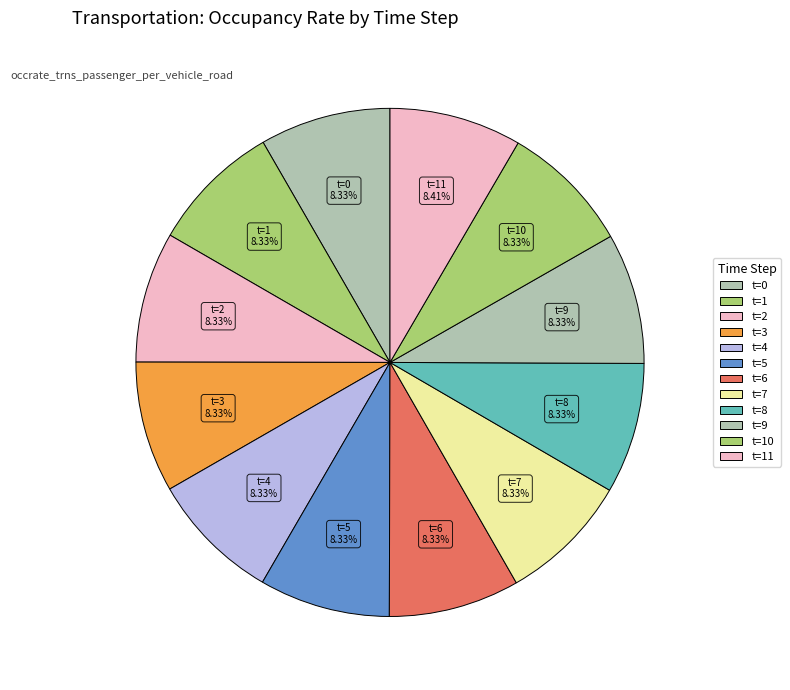

To the nearest percent, what is the average slice percentage?

8%